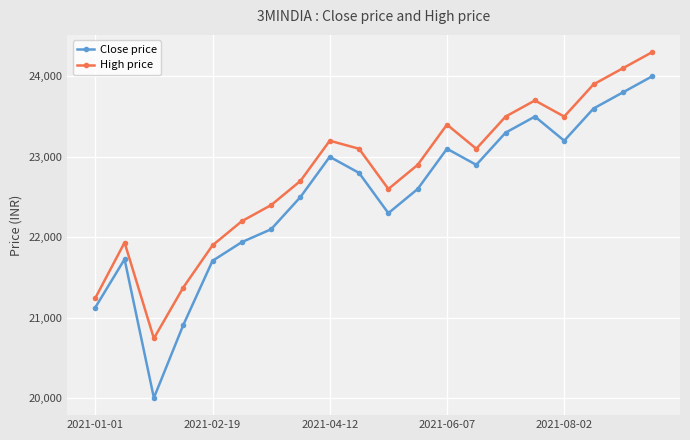

What is the minimum value for Close price?

20005.2